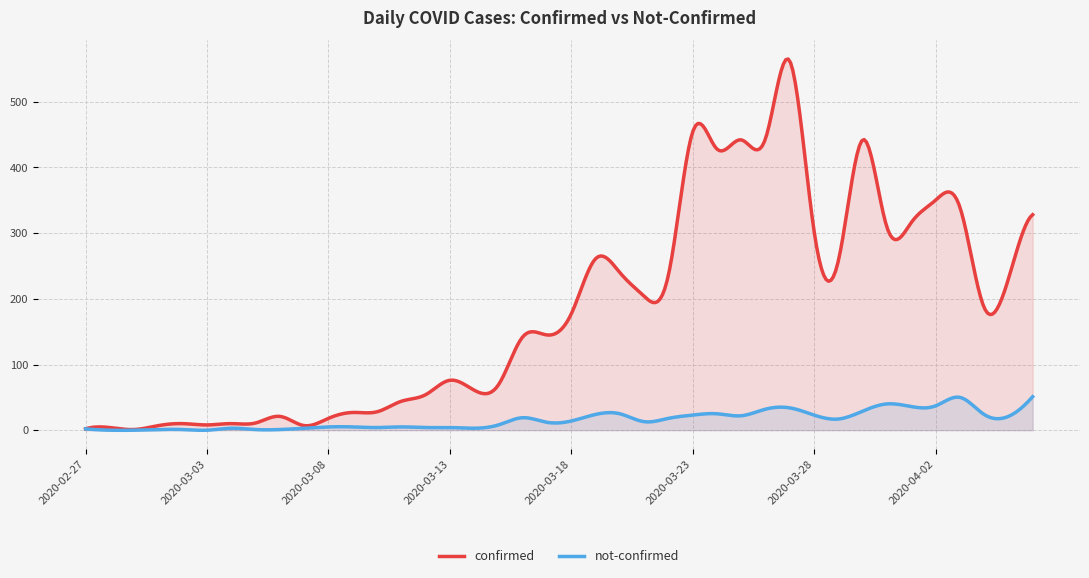

How many values in the confirmed series are below 177?

20